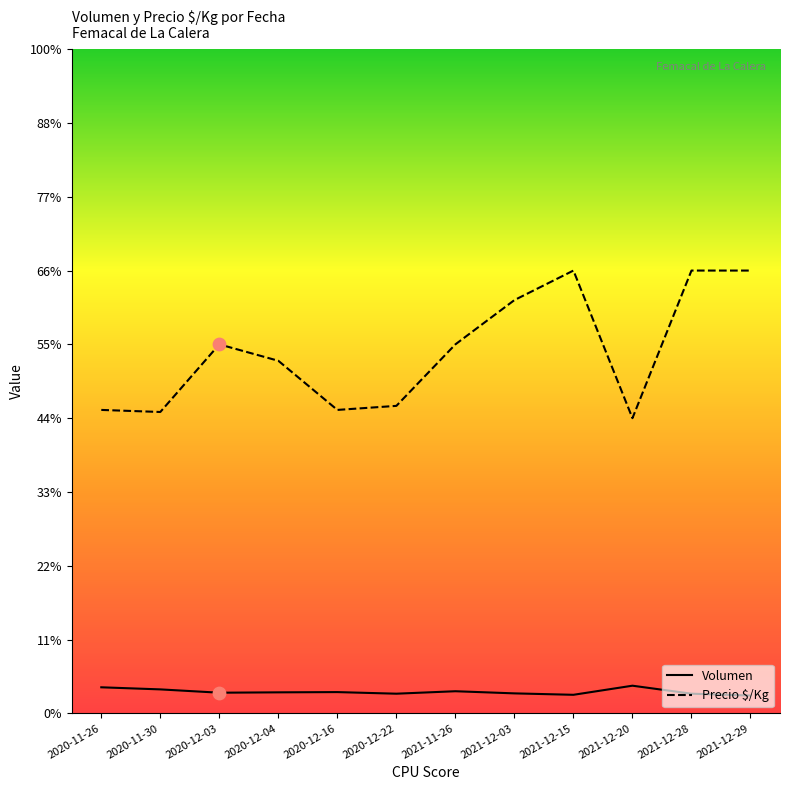

Which series contains the highest Y value?

Precio $/Kg